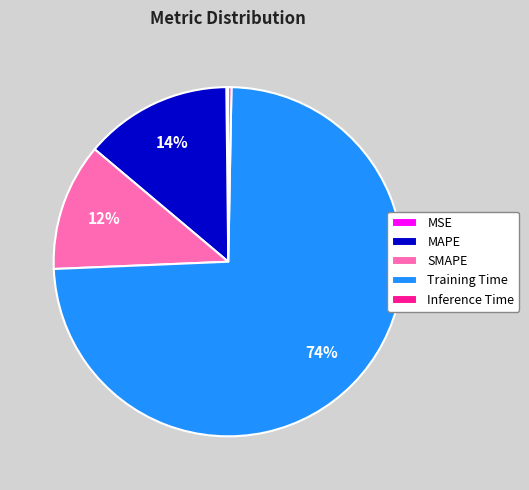

Is it true that Training Time is 74% of the pie?

True